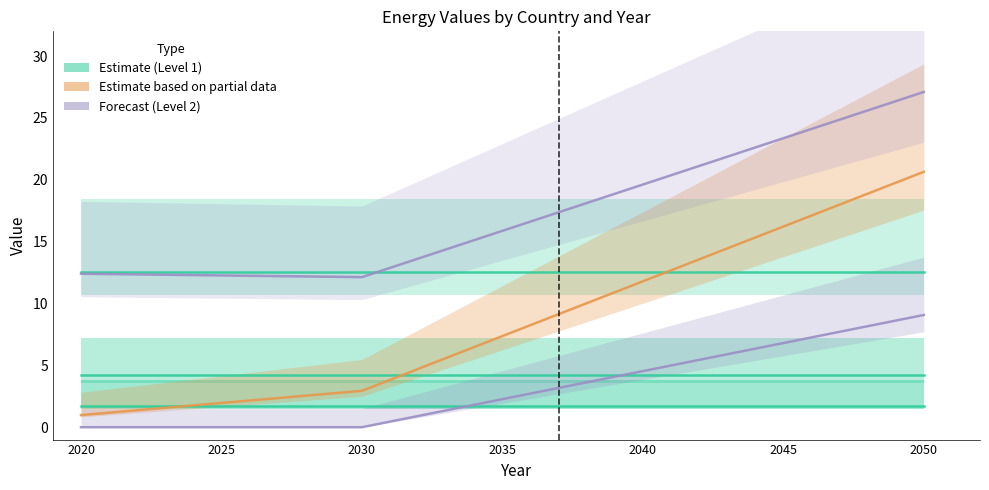

Between 2040 and 2050, which series saw the biggest shift?

Switzerland